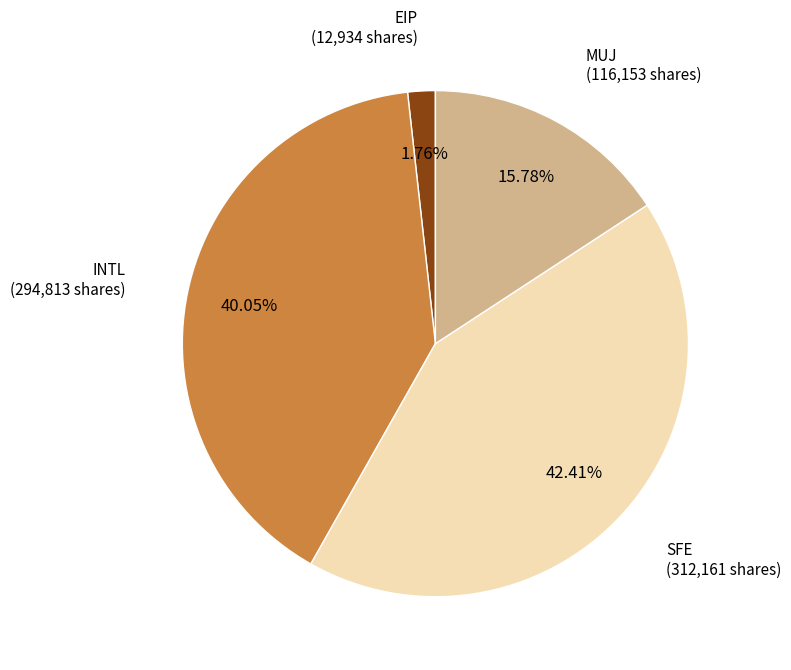

To the nearest percent, what is the difference between the MUJ and EIP slice percentages?

14%